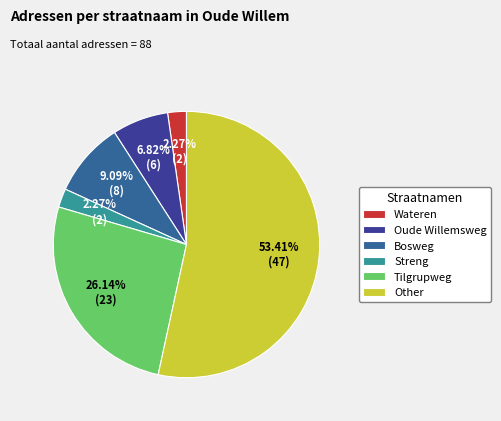

Is it true that Bosweg is 3% of the pie?

False